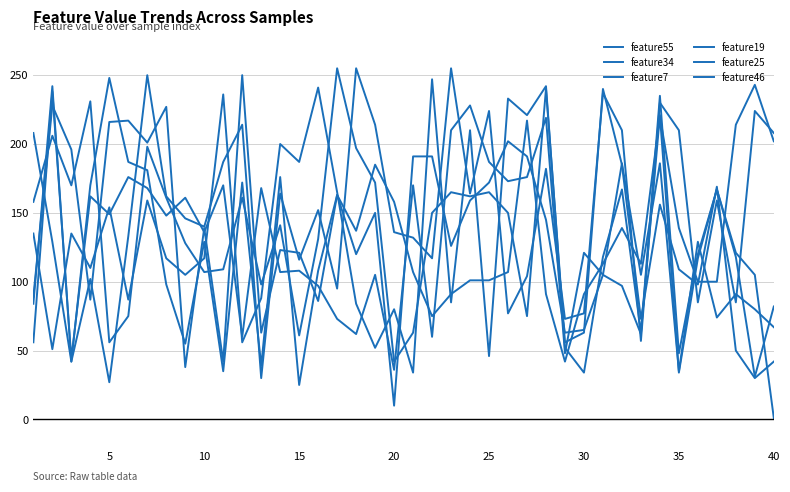

After their last crossing, which series has the higher values: feature46 or feature34?

feature34